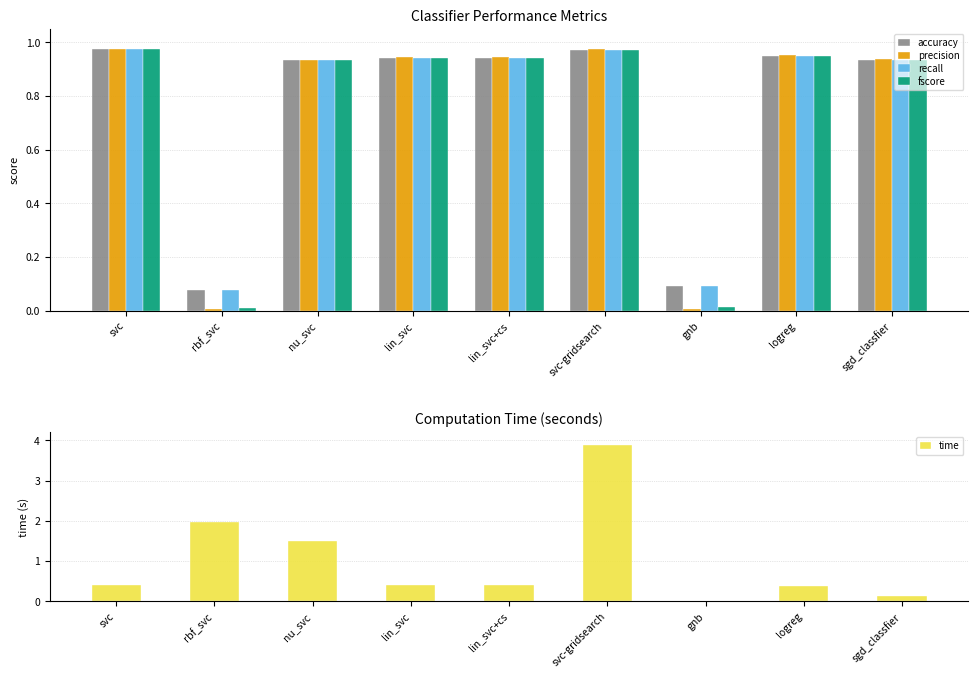

Reading left to right, what are all the values shown in this chart?

accuracy: 1.0	0.1	0.9	0.9	0.9	1.0	0.1	1.0	0.9
precision: 1.0	0.0	0.9	0.9	0.9	1.0	0.0	1.0	0.9
recall: 1.0	0.1	0.9	0.9	0.9	1.0	0.1	1.0	0.9
fscore: 1.0	0.0	0.9	0.9	0.9	1.0	0.0	1.0	0.9
time: 0.4	2.0	1.5	0.4	0.4	3.9	0.0	0.4	0.1